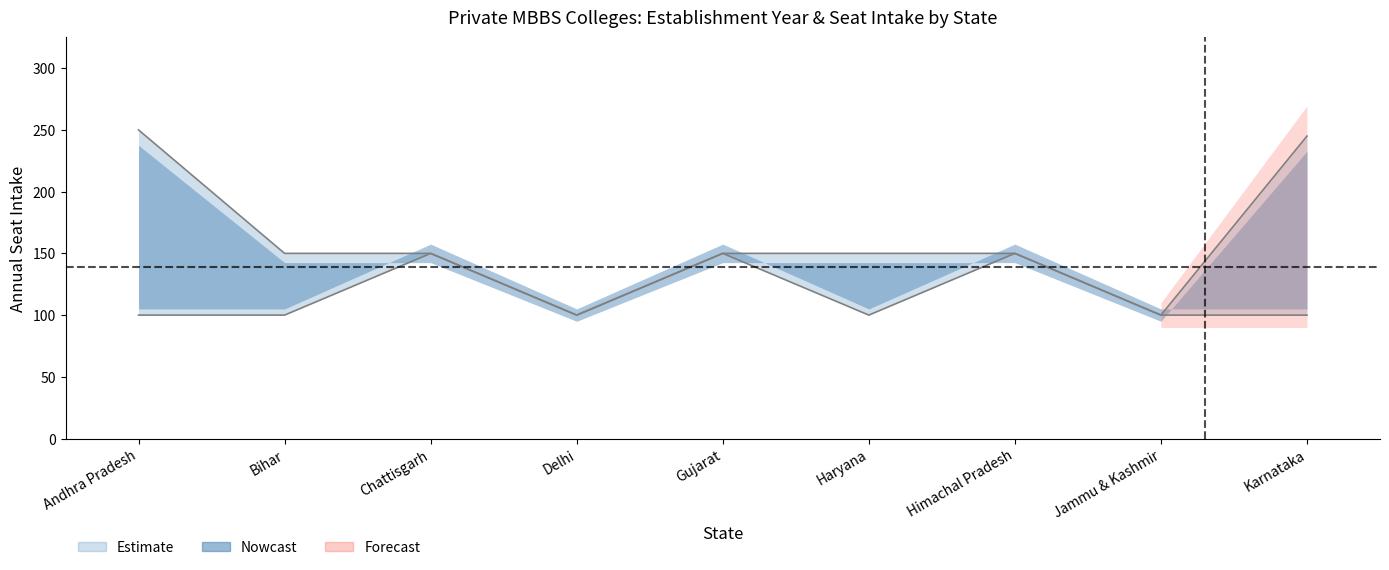

True or false: Seat Intake Lower (Nowcast) and Seat Intake Upper (Forecast) intersect in this chart.

False